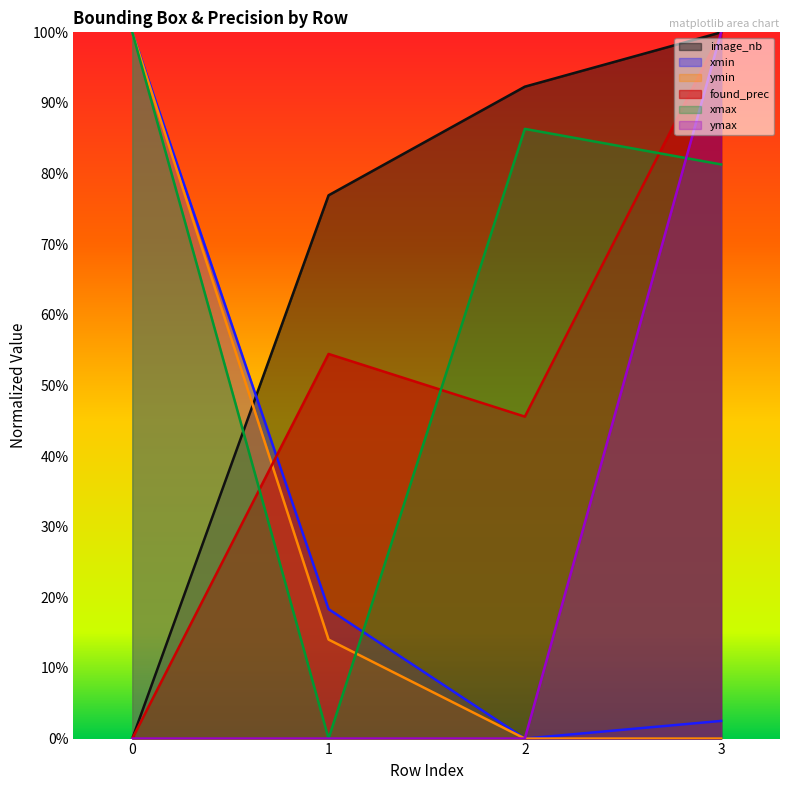

How many lines are shown in the chart?

6